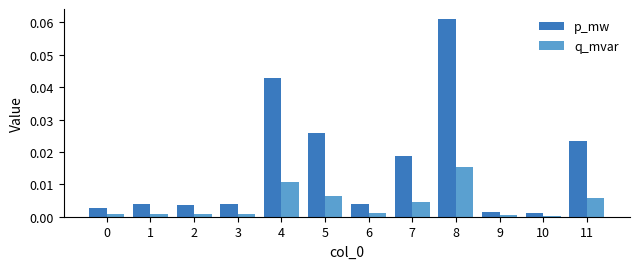

What is the sum of all p_mw values?

0.2